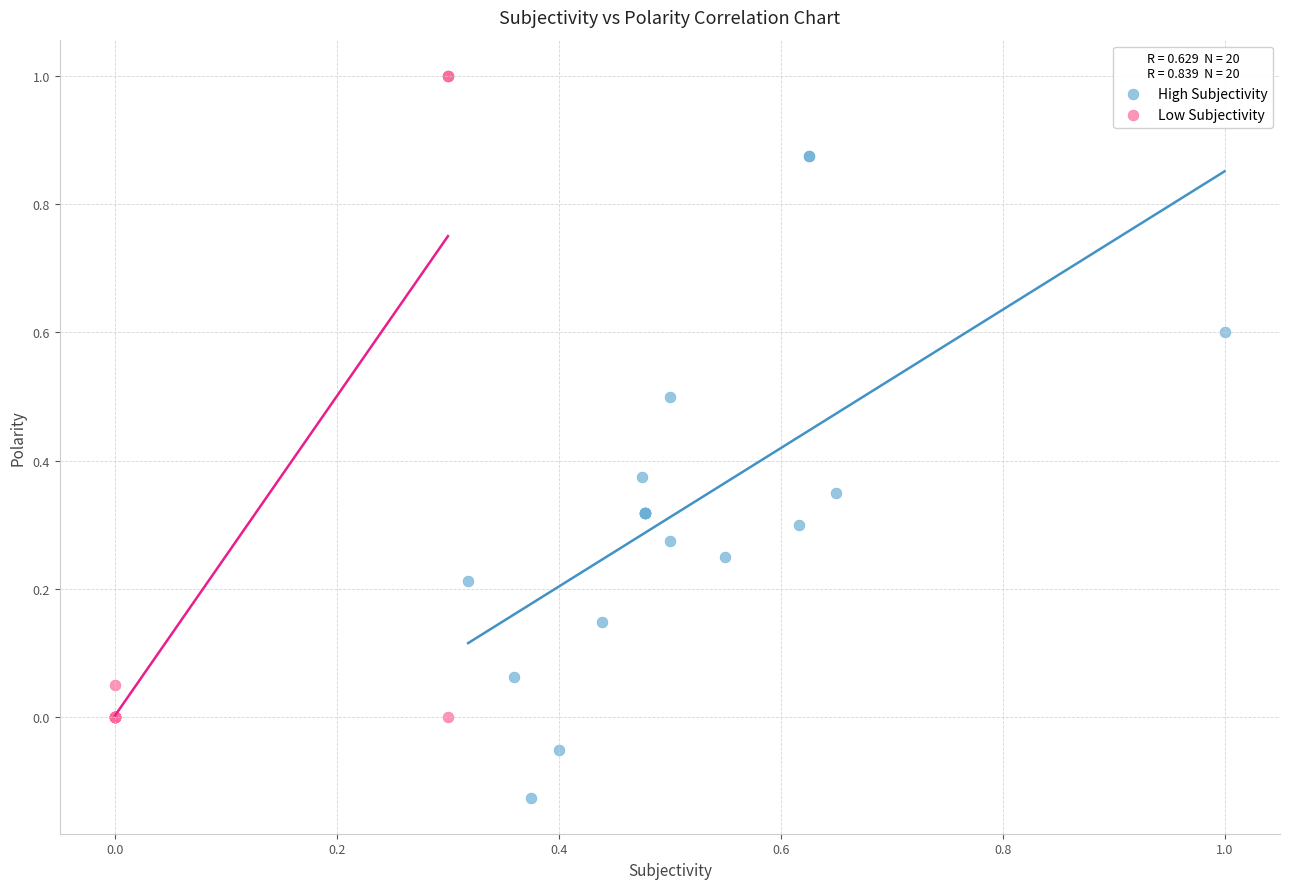

What are all the series names shown in the legend?

High Subjectivity, Low Subjectivity